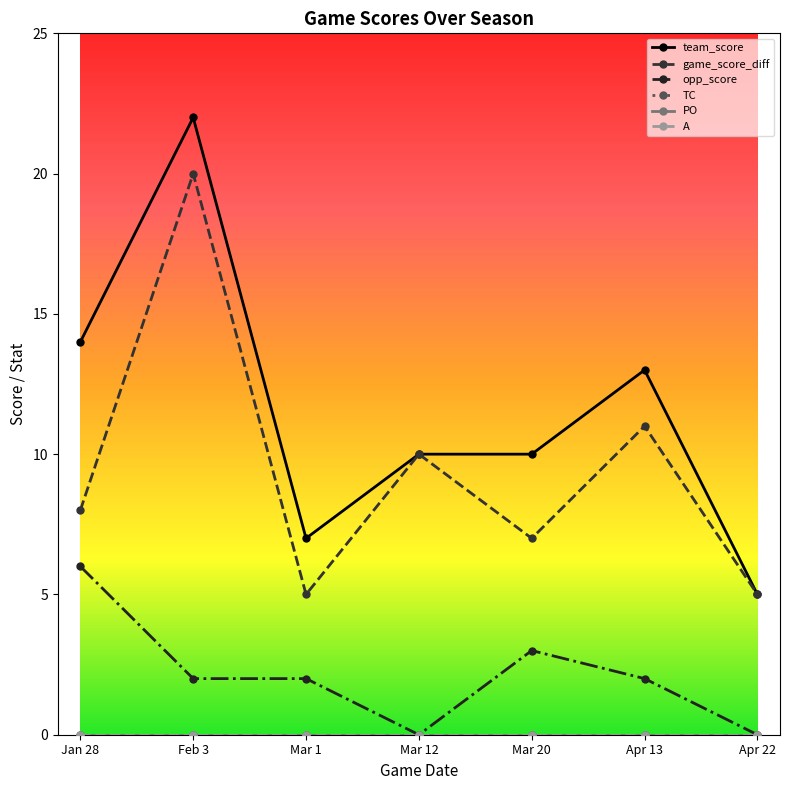

What is the difference between the game_score_diff values at Apr 13 and Mar 1?

6